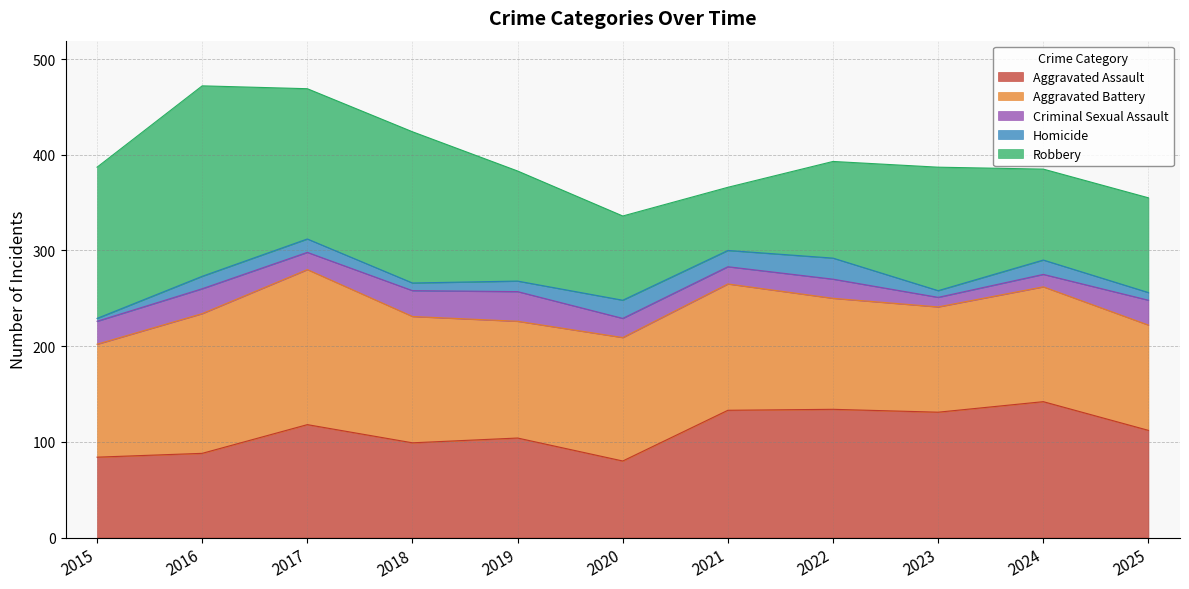

How many series are shown in this chart?

5